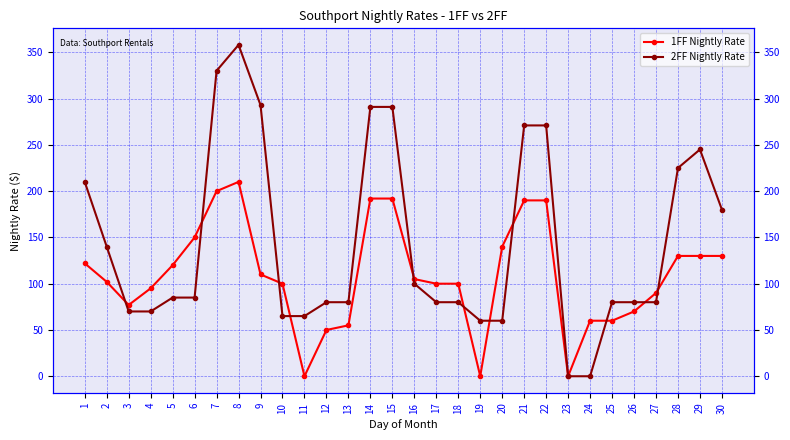

Which series ends up on top after the final intersection of 2FF Nightly Rate and 1FF Nightly Rate?

2FF Nightly Rate